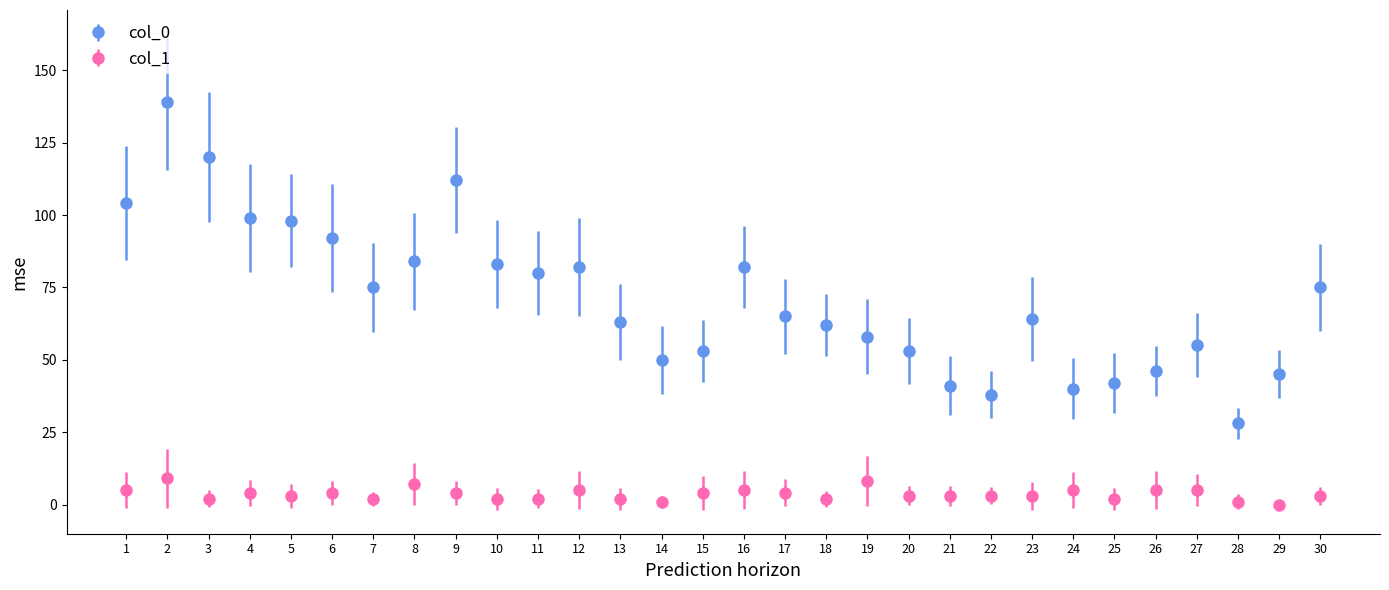

Which series has the widest spread of values?

col_0